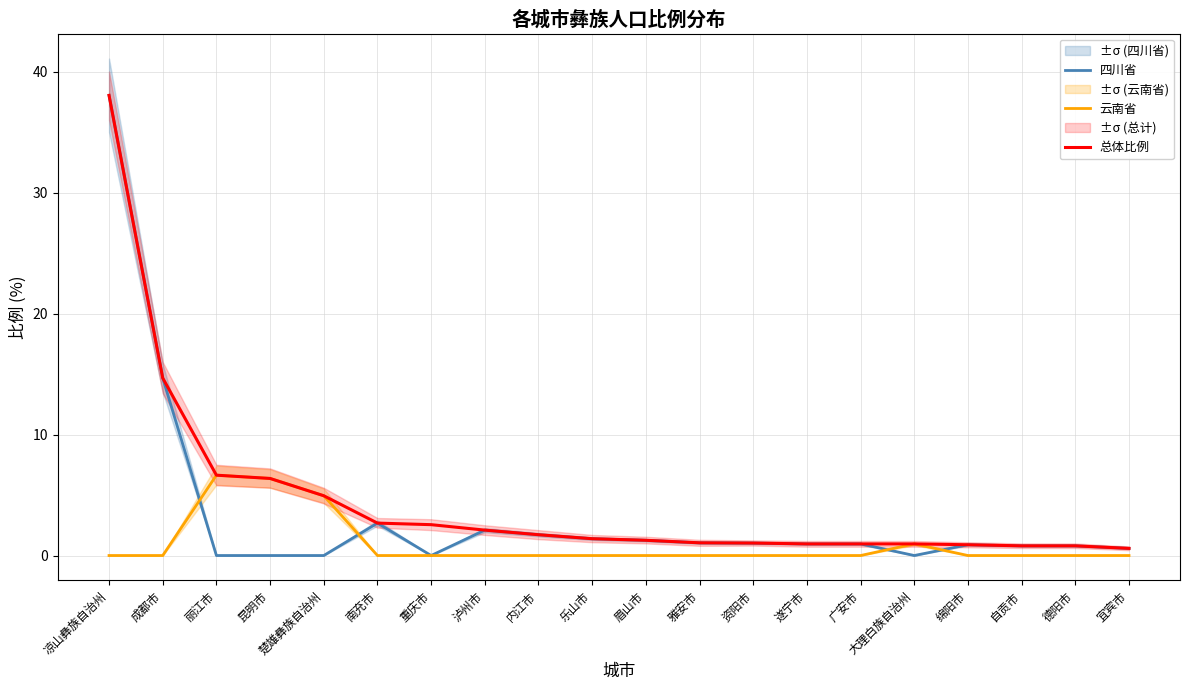

How many lines are shown in the chart?

3